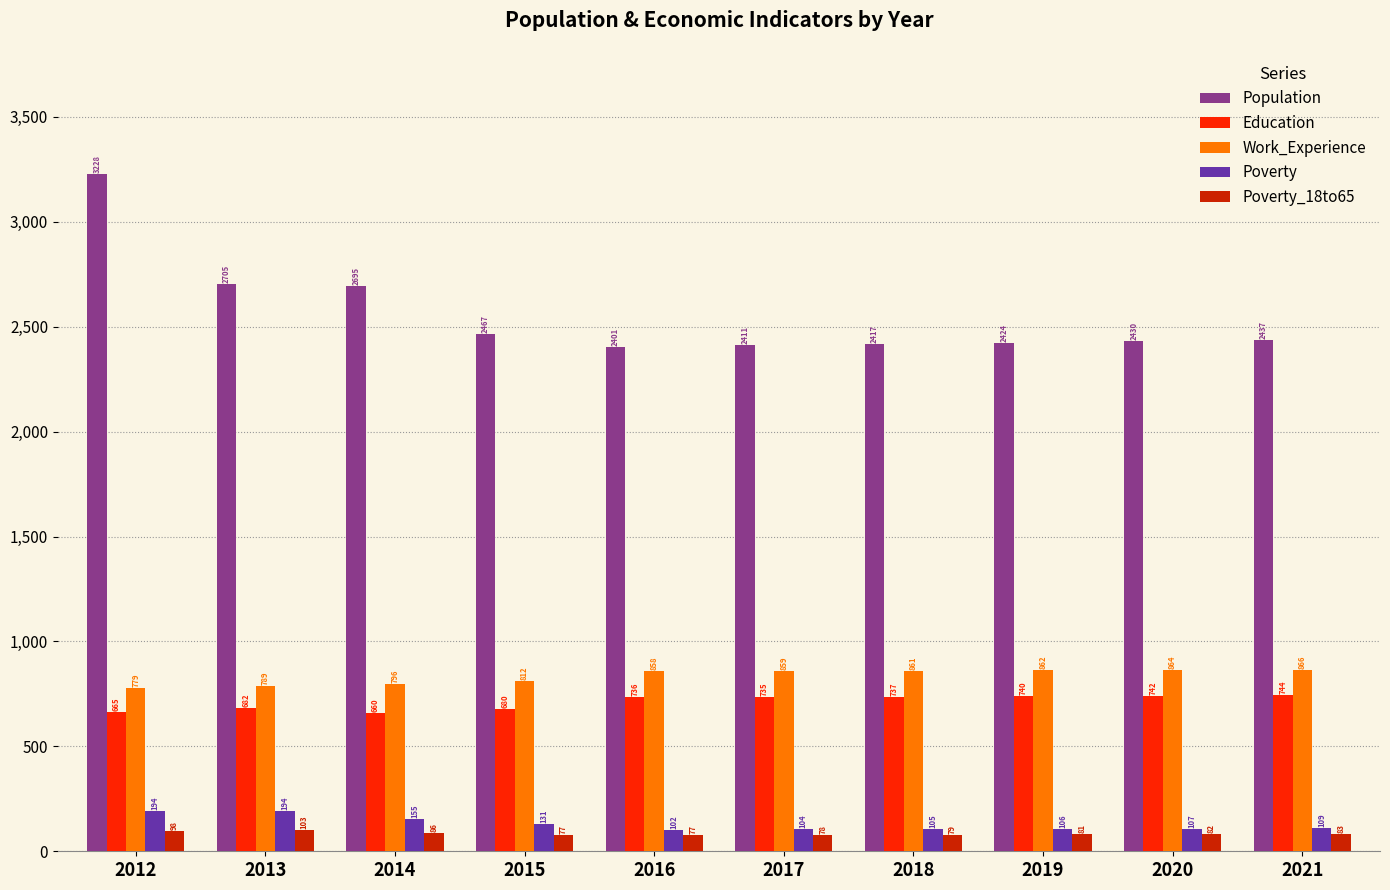

What is the highest value of the Work_Experience series?

866